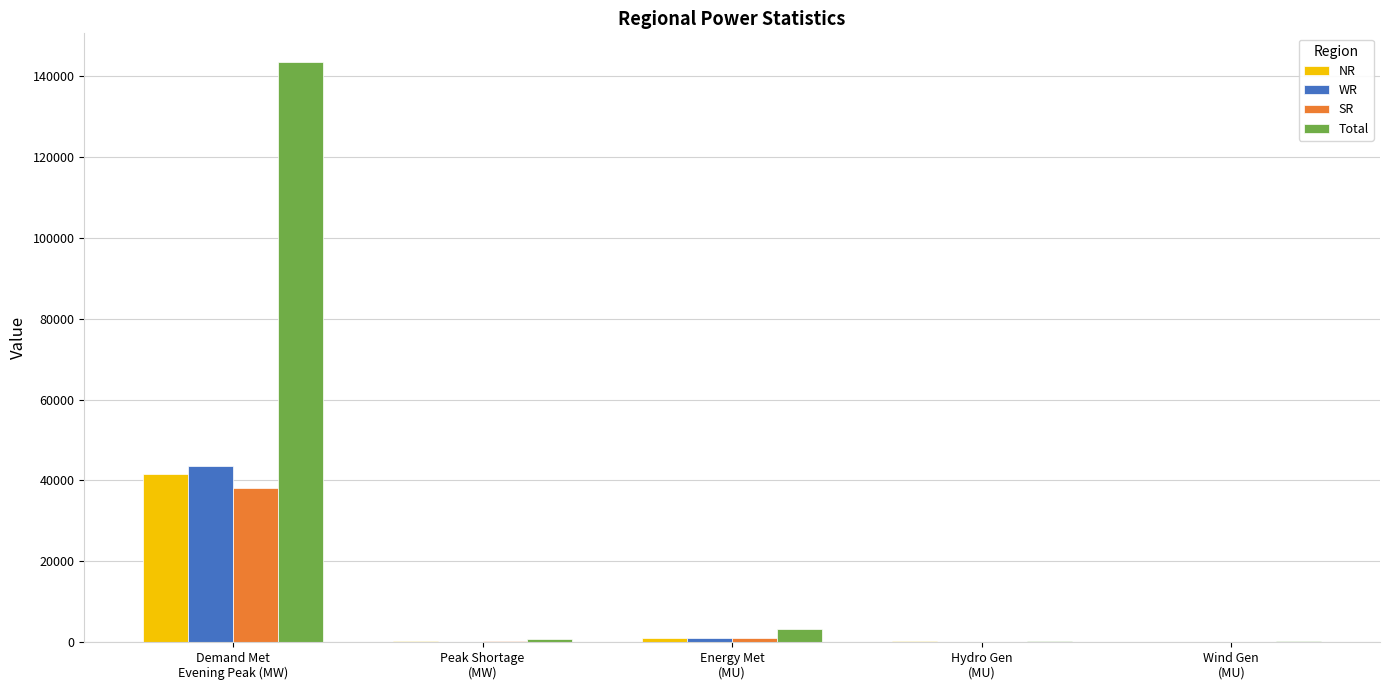

What is the total value across all series at Demand Met
Evening Peak (MW)?

266808